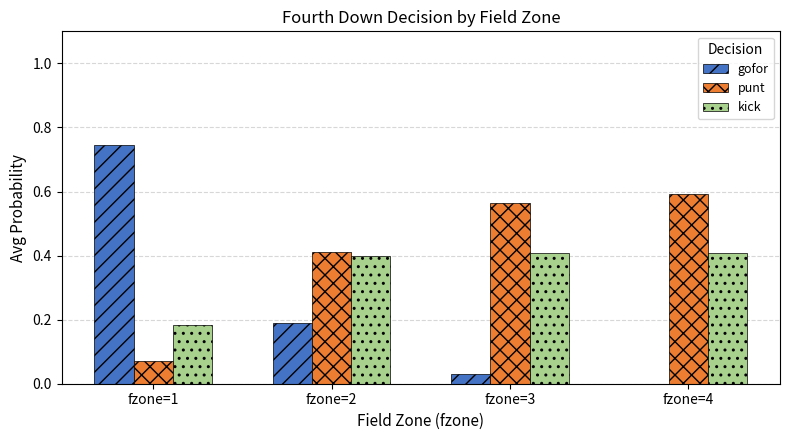

What is the sum of the punt values at fzone=1 and fzone=2?

0.5